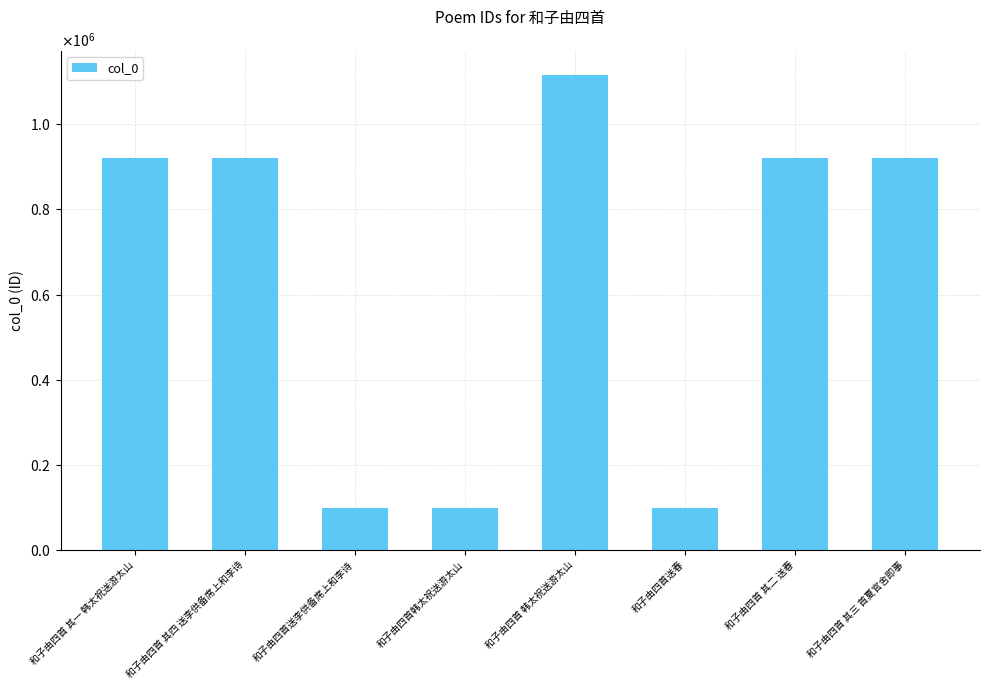

Are the bars horizontal?

No